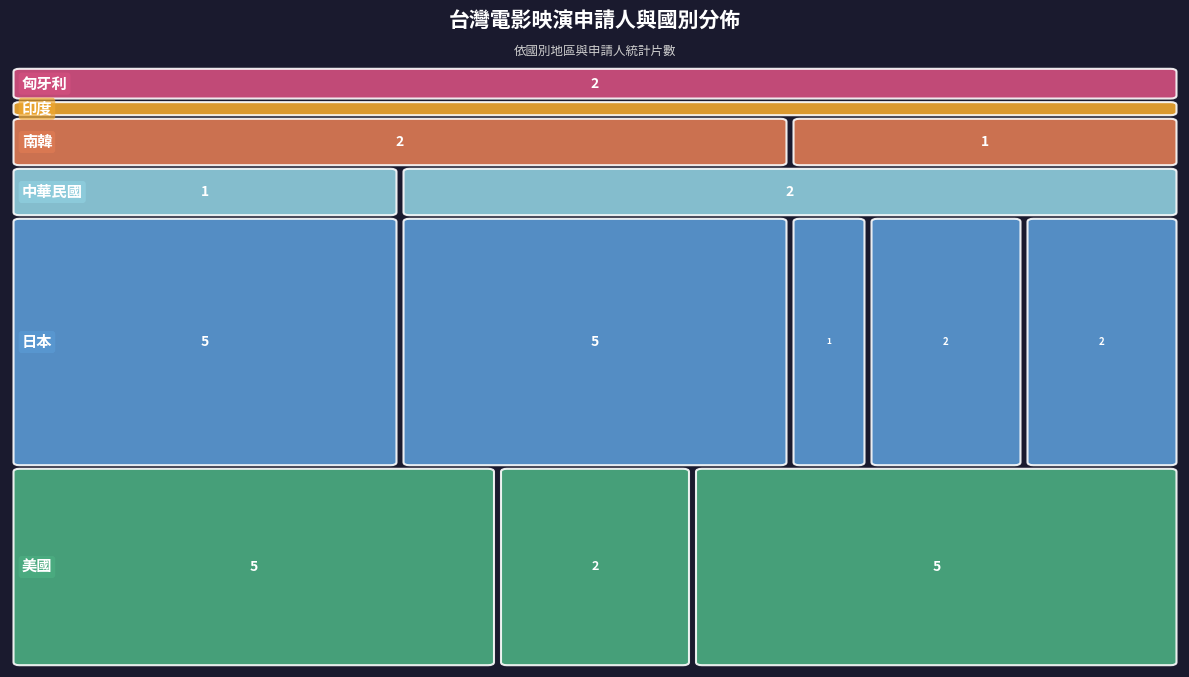

How many distinct data groups are displayed?

6